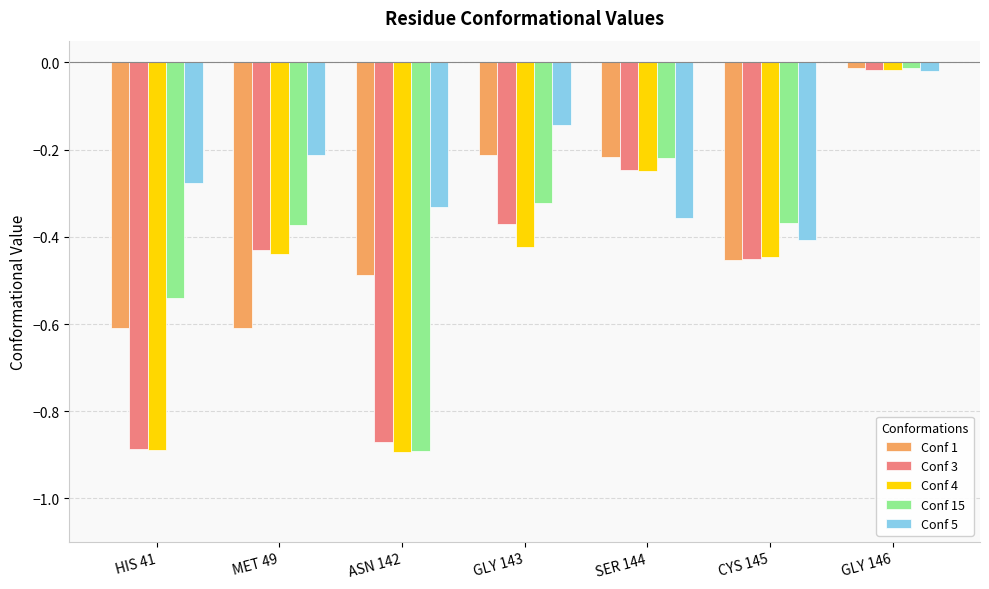

Is the value of Conf 15 at CYS 145 greater than the value of Conf 4 at MET 49?

Yes